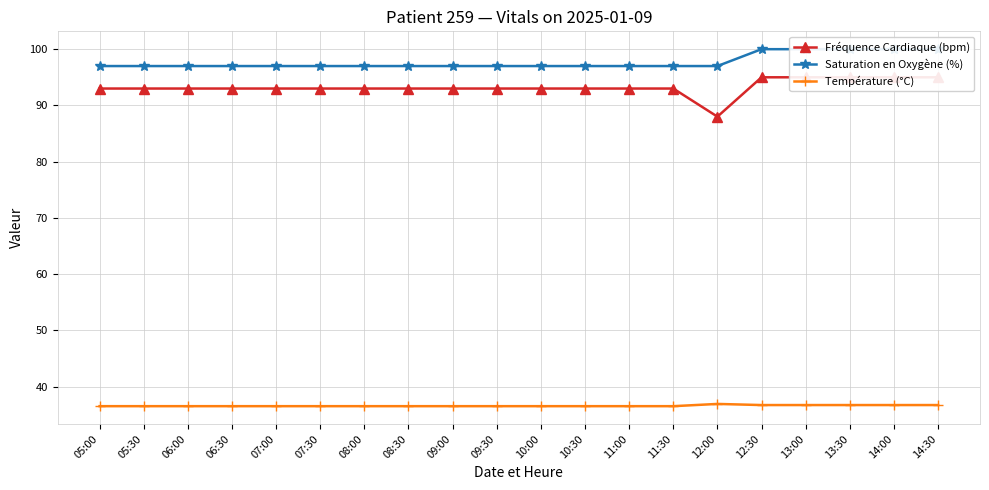

At how many categories does at least one series exceed 37?

20